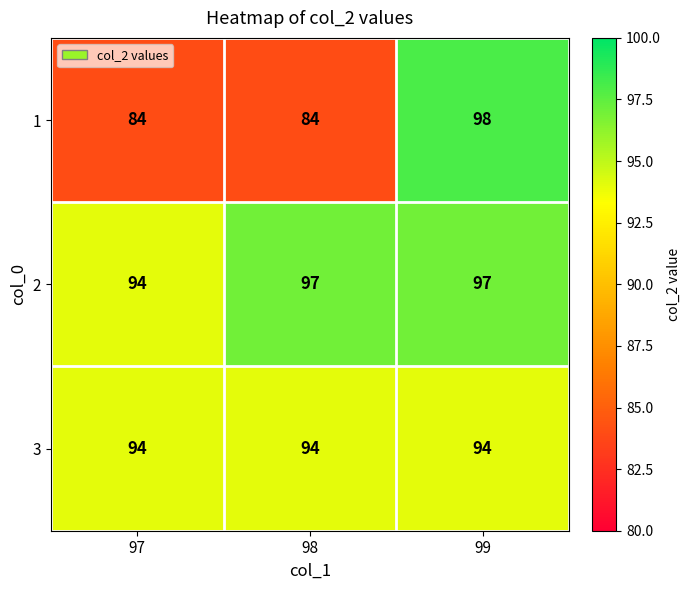

The value of 3 at 98 is 94. True or false?

True